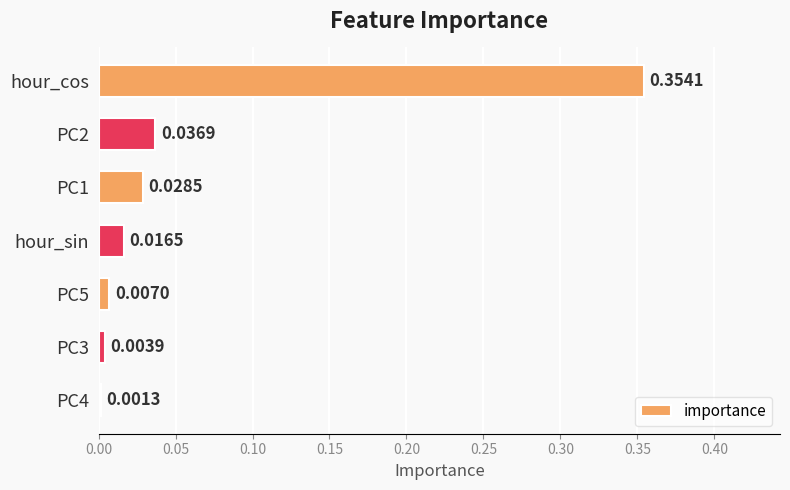

Which label corresponds to the largest value in the chart?

hour_cos